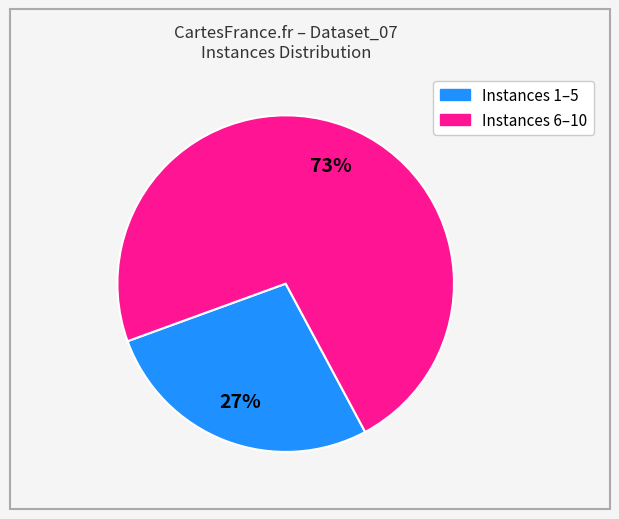

To the nearest percent, what is the average slice percentage?

50%